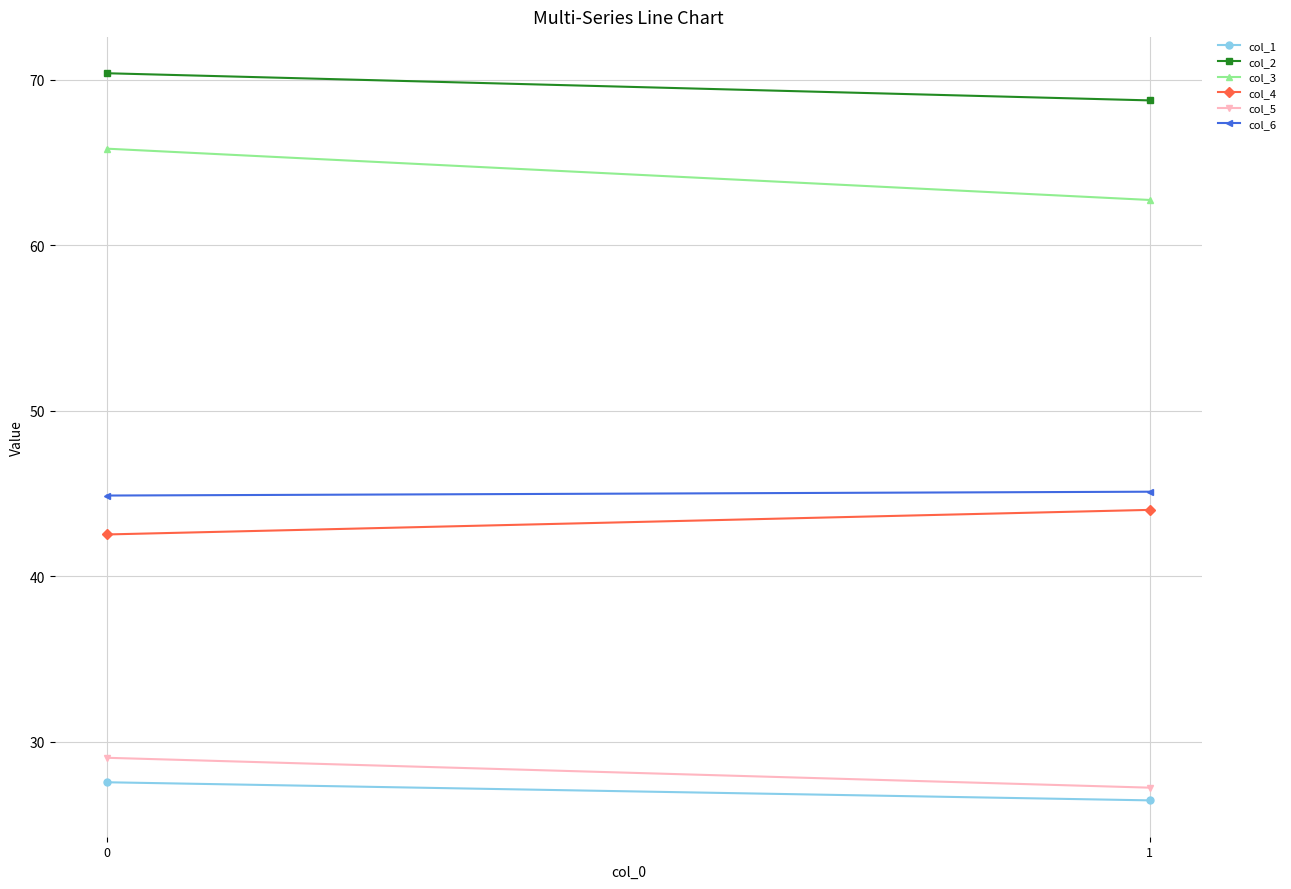

Reading left to right, what are all the values shown in this chart?

col_1: 0=27.6	1=26.5
col_2: 0=70.4	1=68.8
col_3: 0=65.8	1=62.7
col_4: 0=42.5	1=44.0
col_5: 0=29.0	1=27.2
col_6: 0=44.9	1=45.1